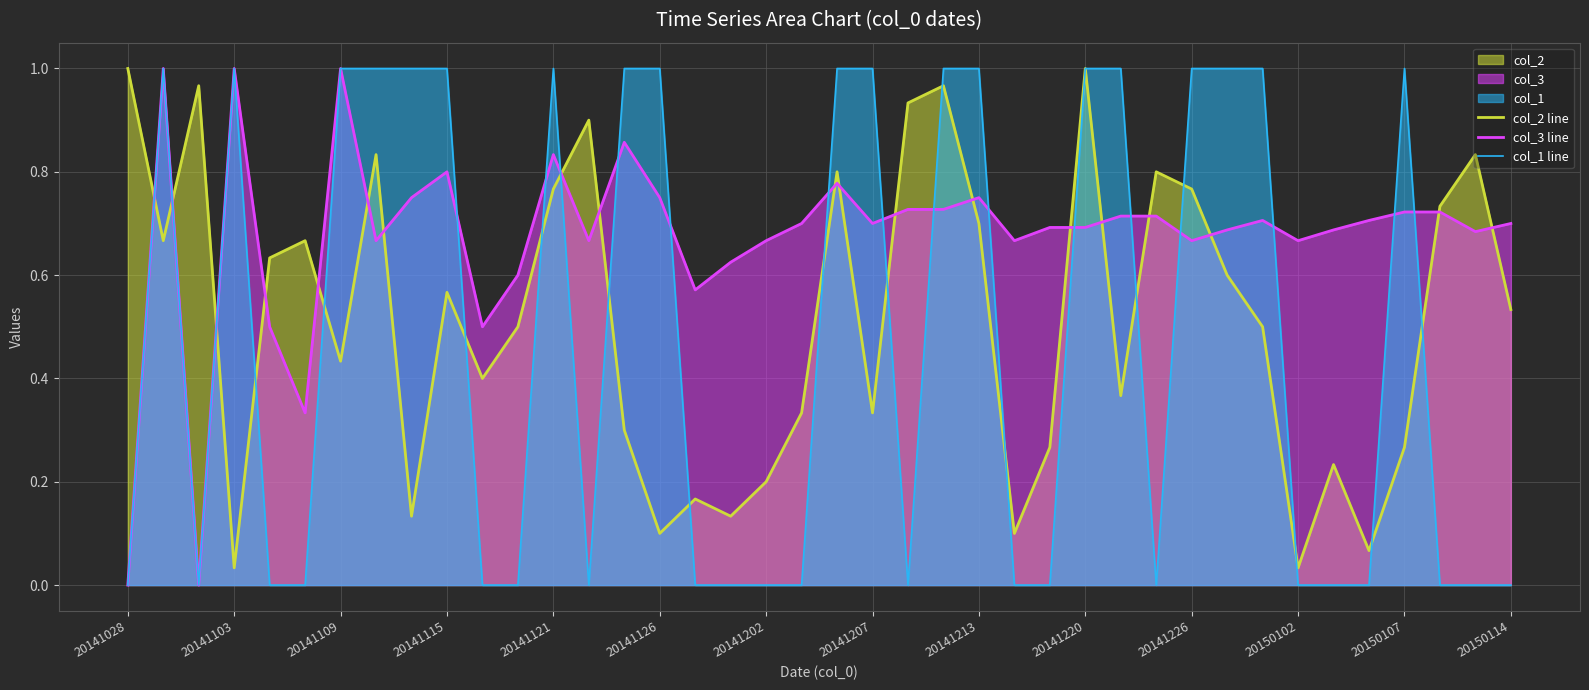

Which series has the largest total across all categories?

col_3 line